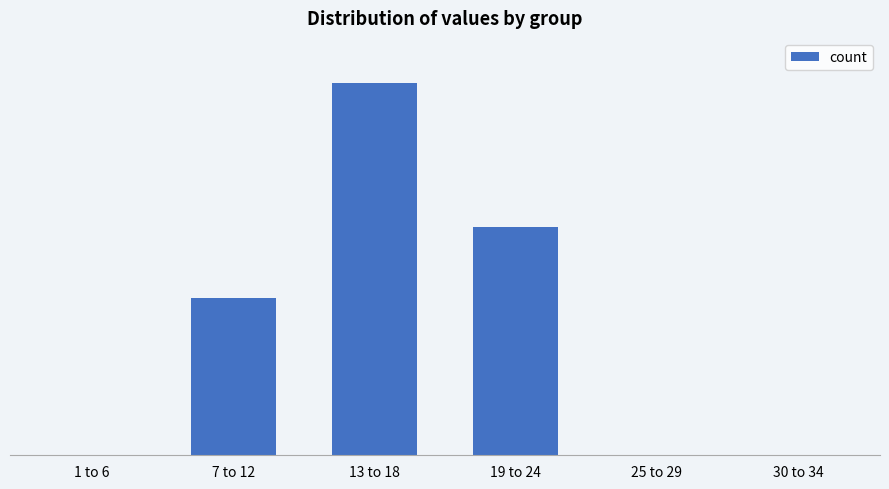

How many bars are there in total?

6